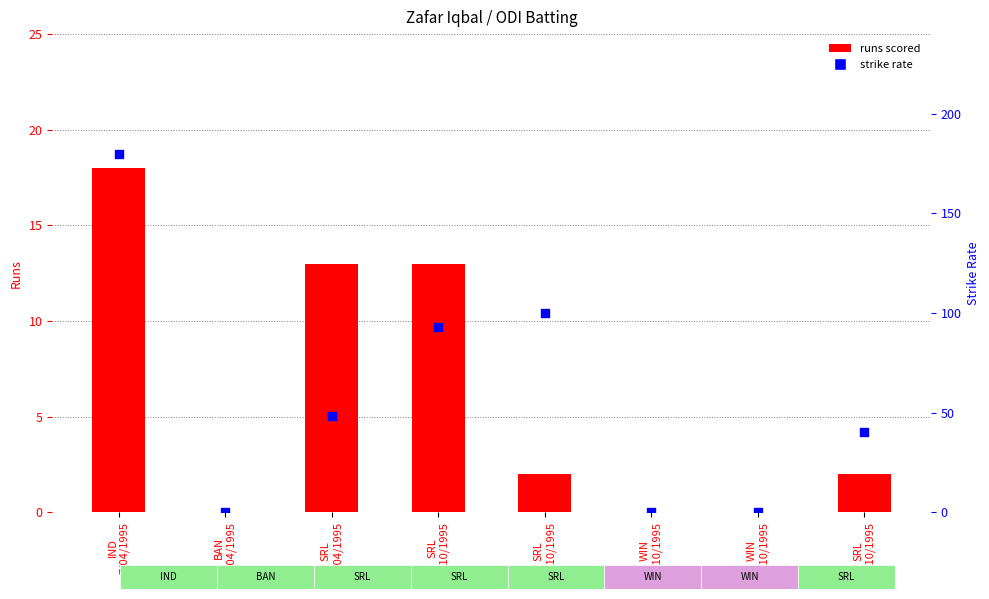

What is the total value across all series at SRL
12/10/1995?

102.0